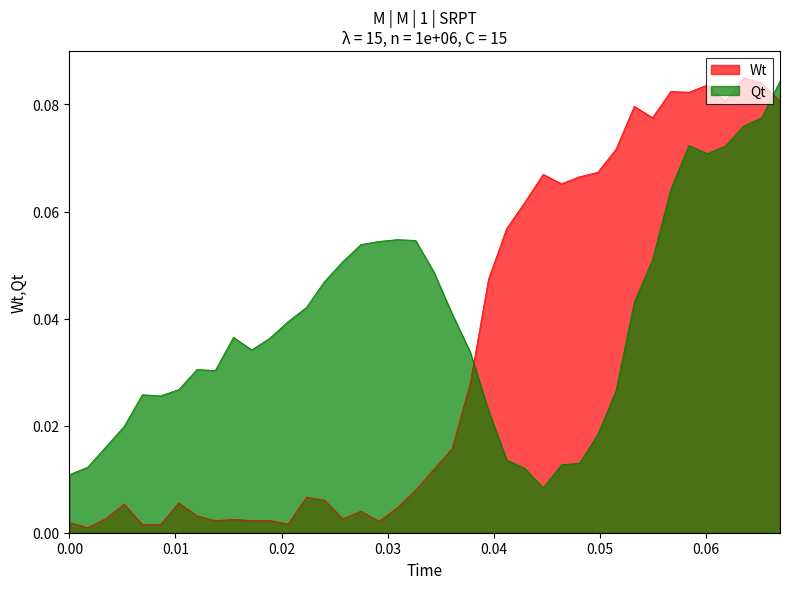

How many categories are shown in the chart?

40